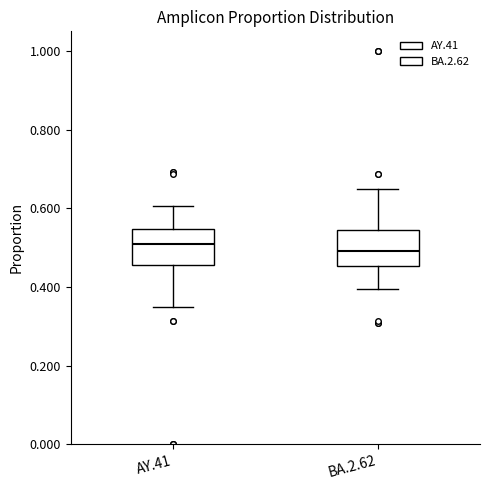

Reading left to right, transcribe this box plot: for each box, give where its median line is, the range the box spans, and where its two whiskers end, as read against the y-axis. The values are not printed on the chart, so give them approximately, as read against the axis.

AY.41: median 0.50, box 0.46 to 0.54, whiskers 0.36 to 0.60
BA.2.62: median 0.50, box 0.46 to 0.54, whiskers 0.40 to 0.66